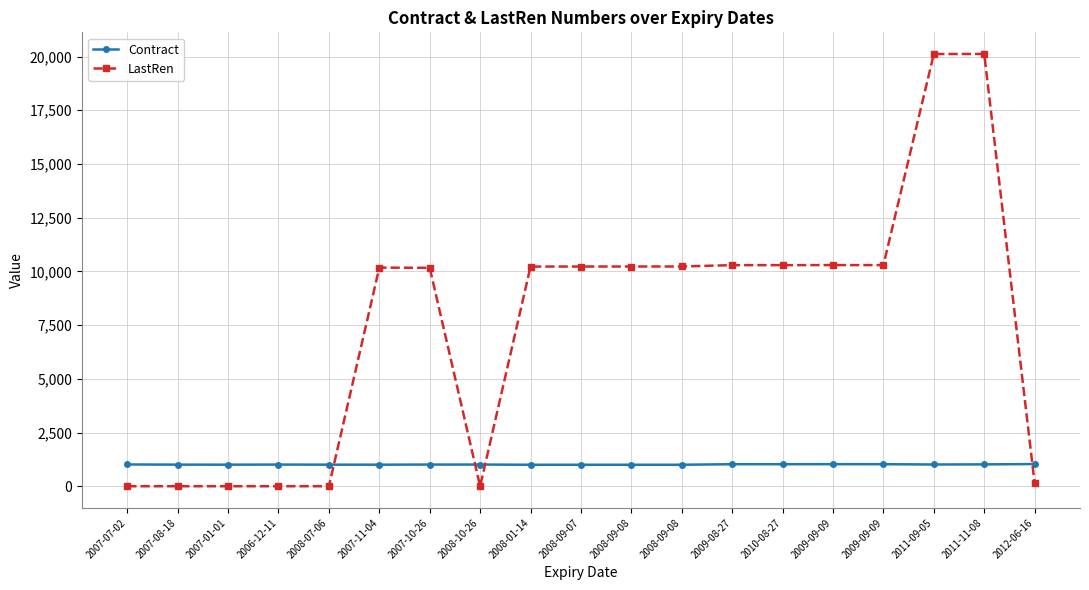

List the series in order of their peak value, lowest first.

Contract, LastRen